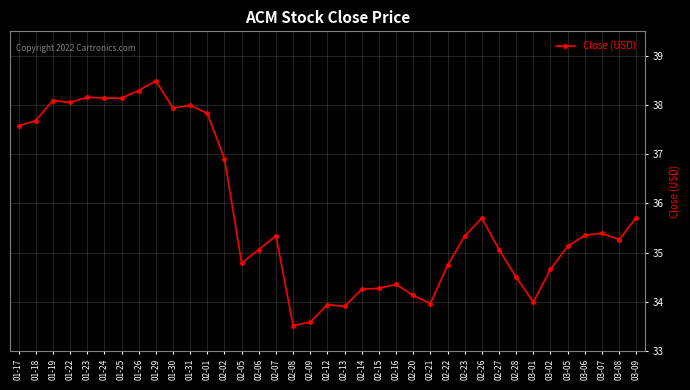

How many data points does each series have?

37